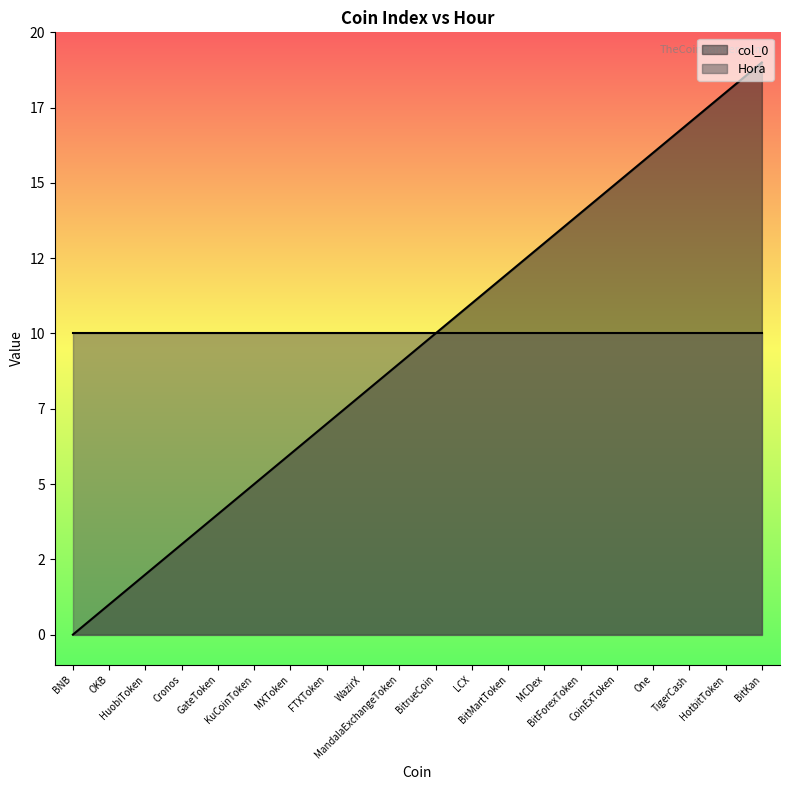

What is the sum of all values?

190